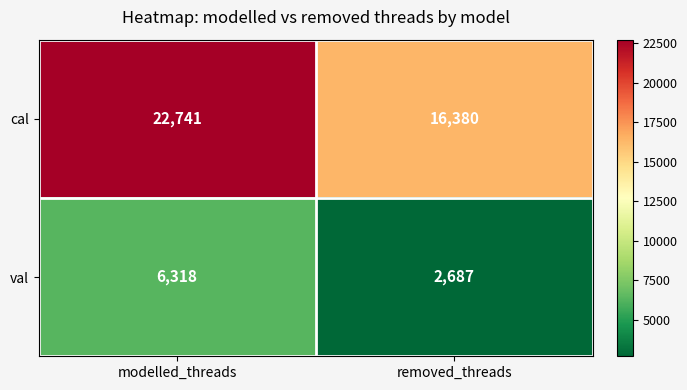

At which category is the sum across all series the highest?

modelled_threads